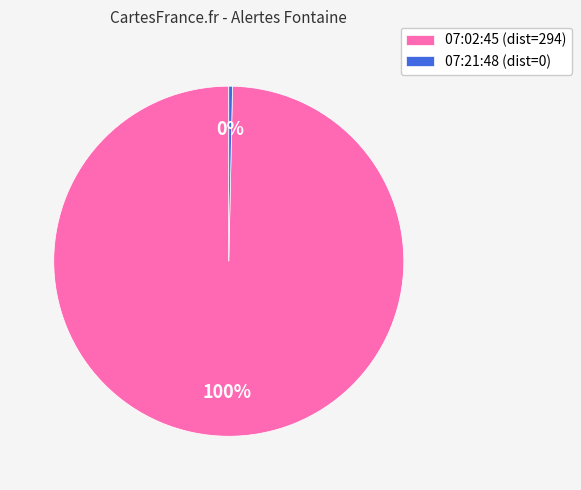

To the nearest percent, what is the combined percentage of 07:02:45 (dist=294) and 07:21:48 (dist=0)?

100%